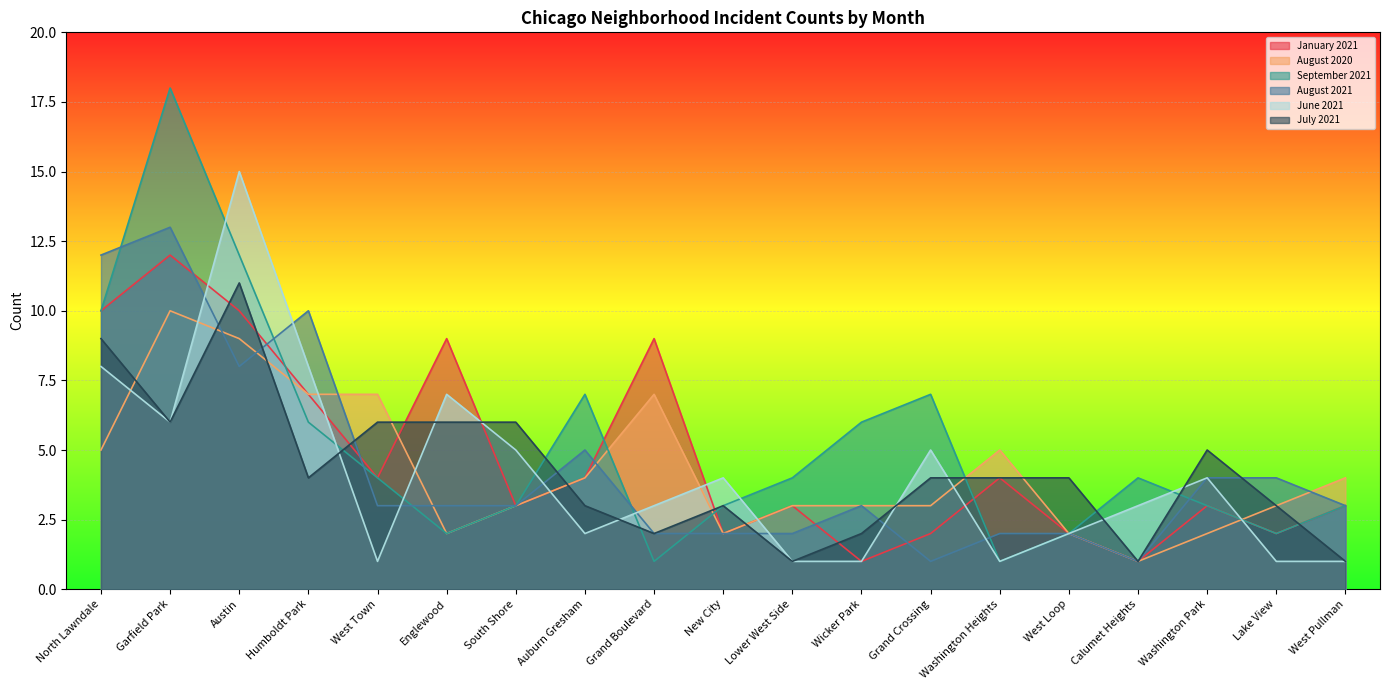

What is the total value across all series at Grand Boulevard?

24